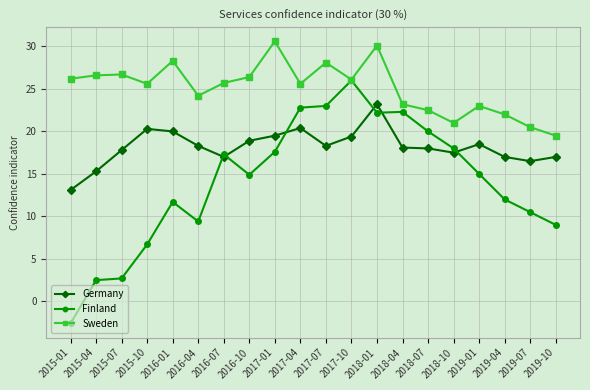

What is the label of the 9th point from the right?

2017-10